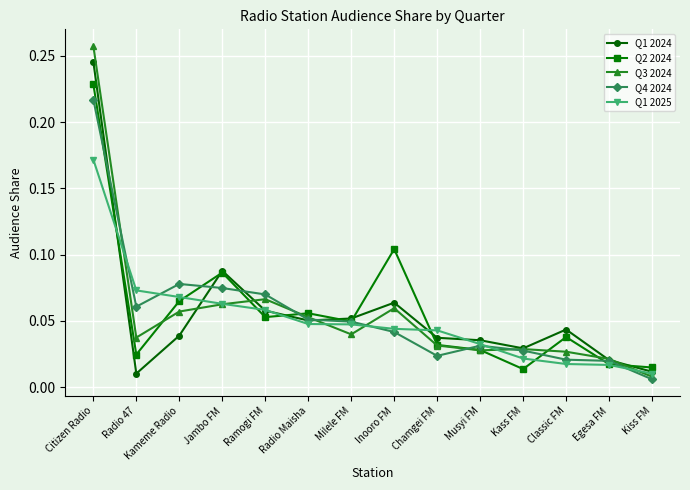

Is this an area chart (filled region under the line)?

No